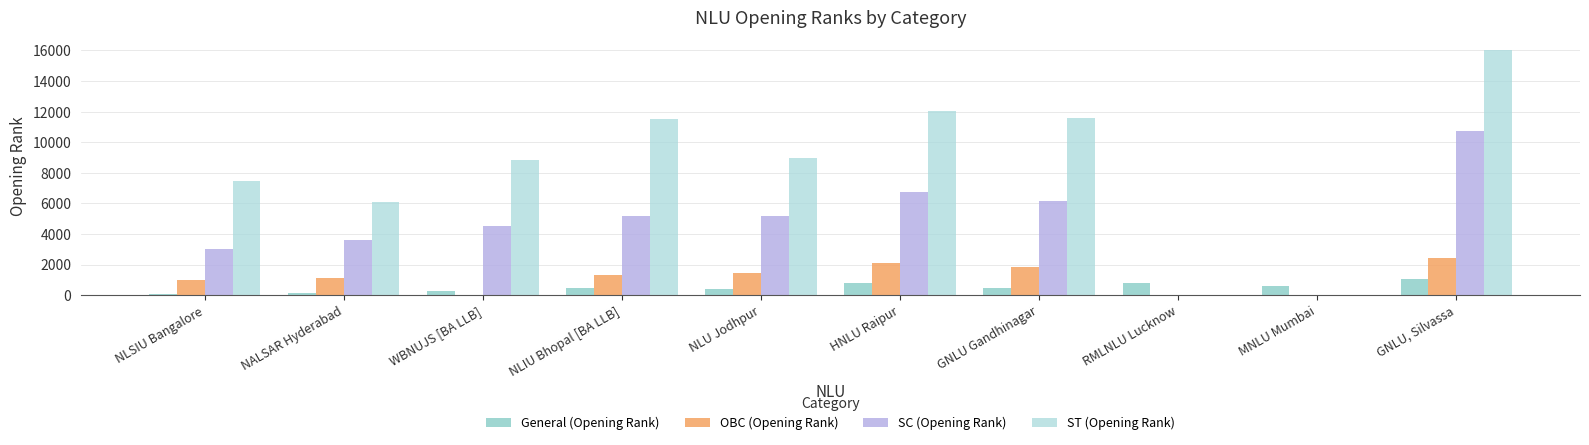

How many groups of bars are there?

10